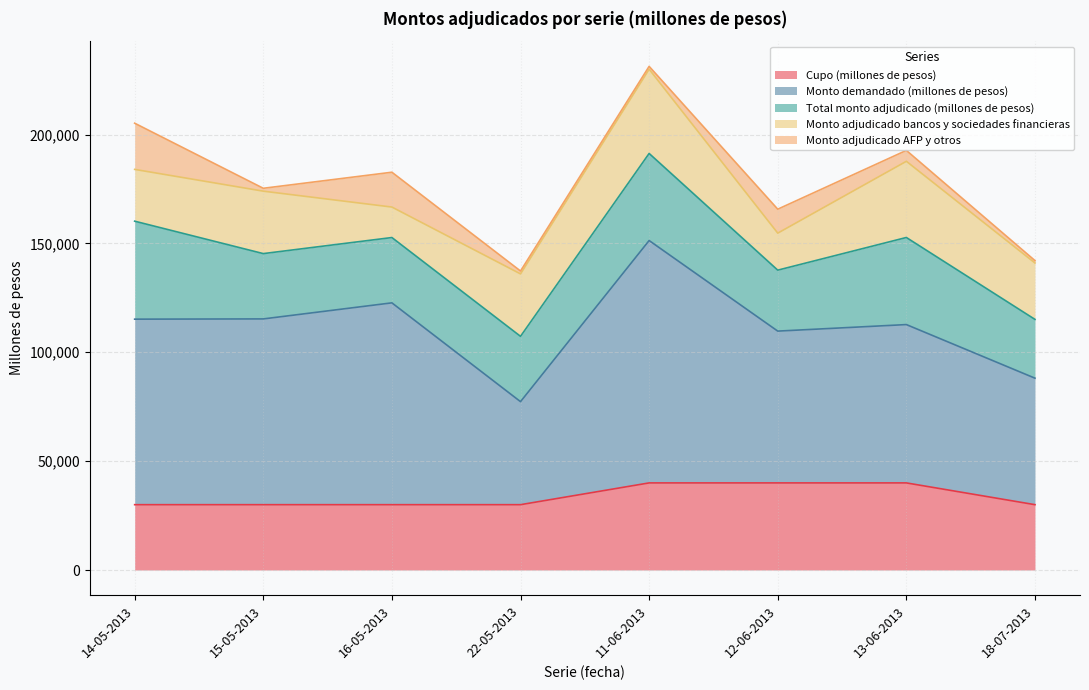

What is the value of the Total monto adjudicado (millones de pesos) point at the 2nd from the left?

30000